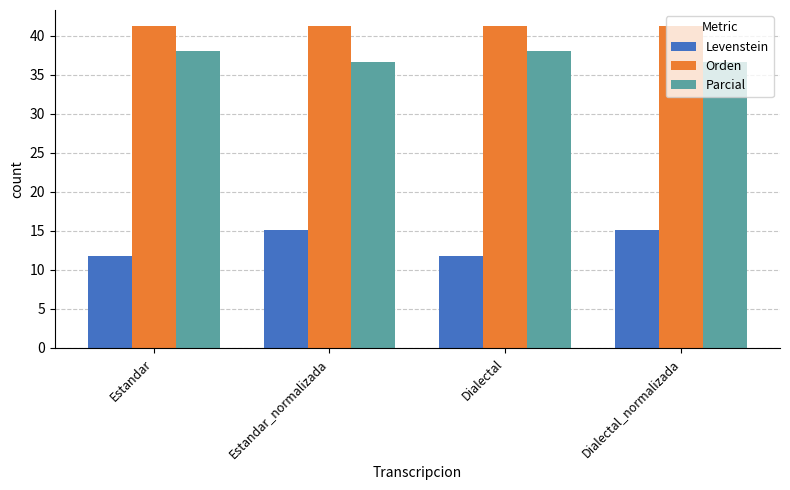

What is the value of the Levenstein bar at the 2nd from the left?

15.2